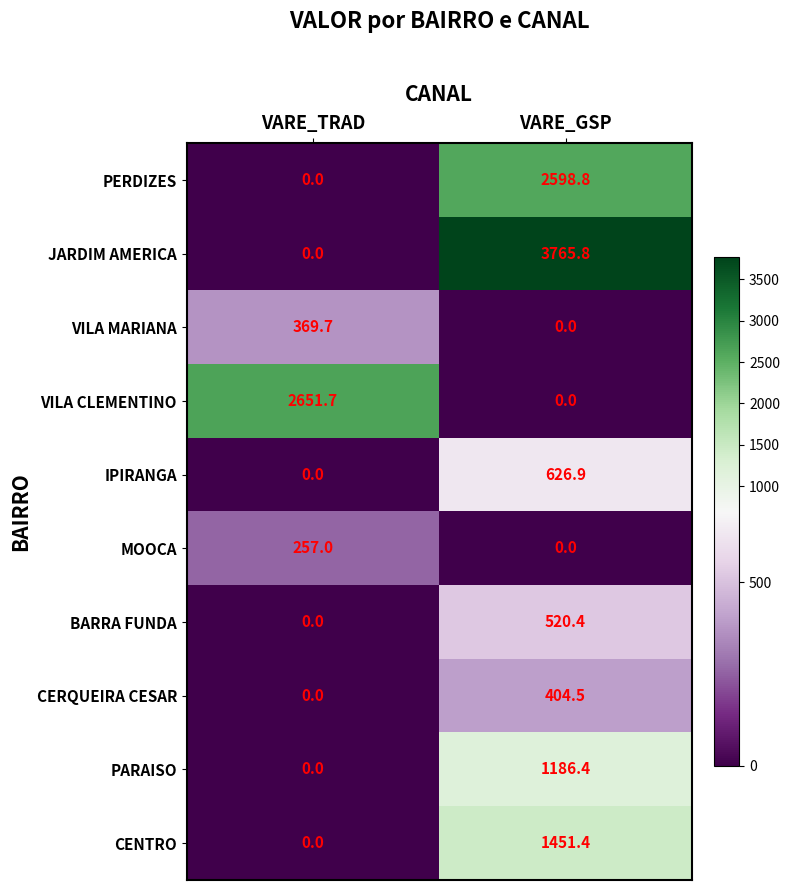

What is the greatest value displayed?

3765.8